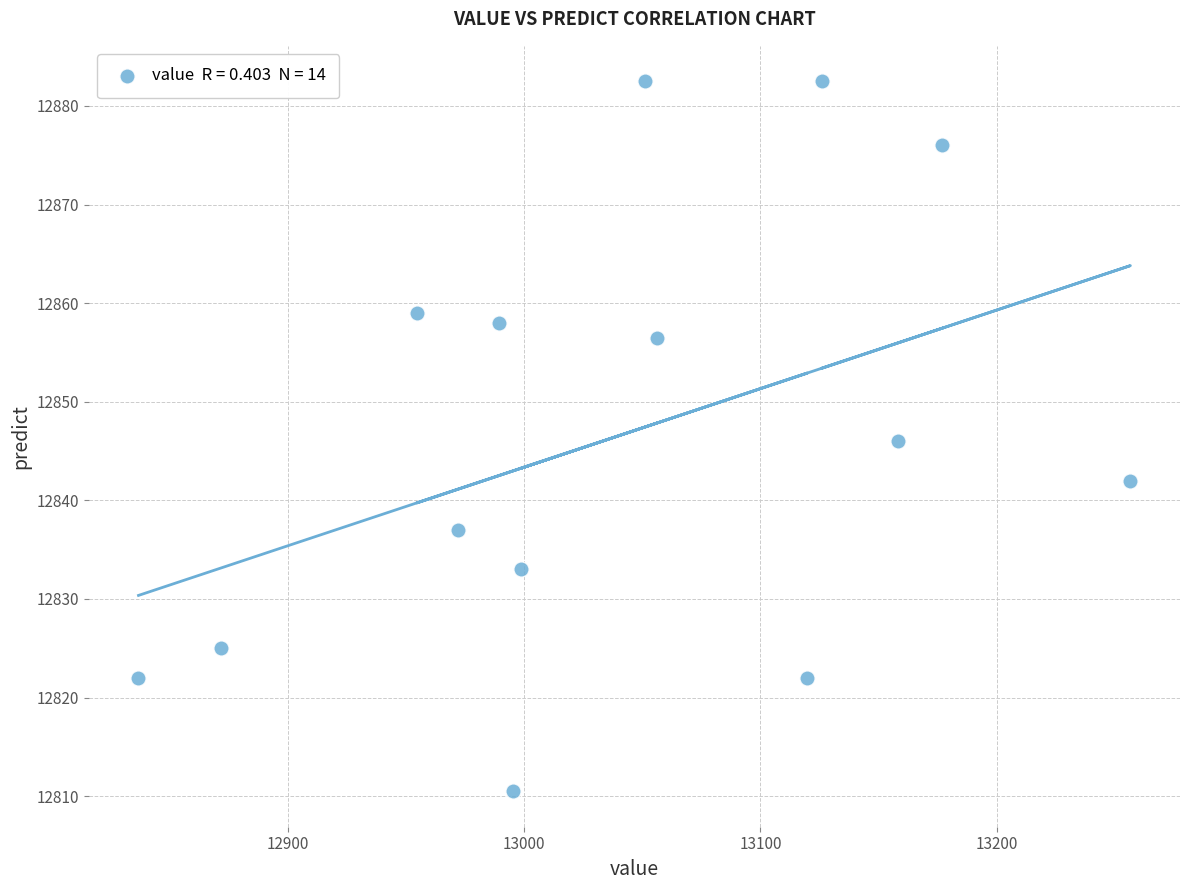

What is the range of X values (max minus min)?

419.9